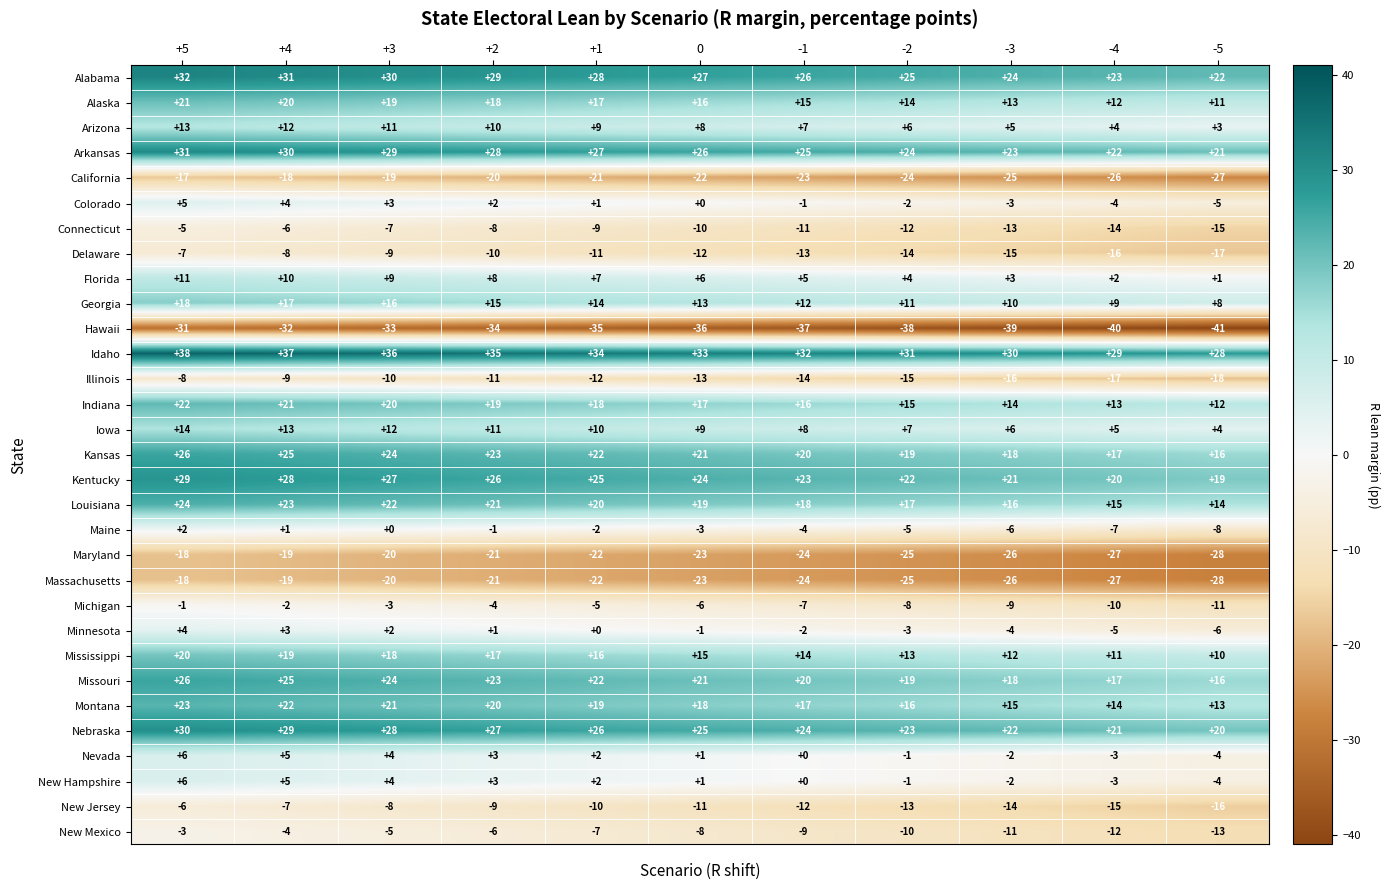

At which label does Missouri first exceed 21?

+5